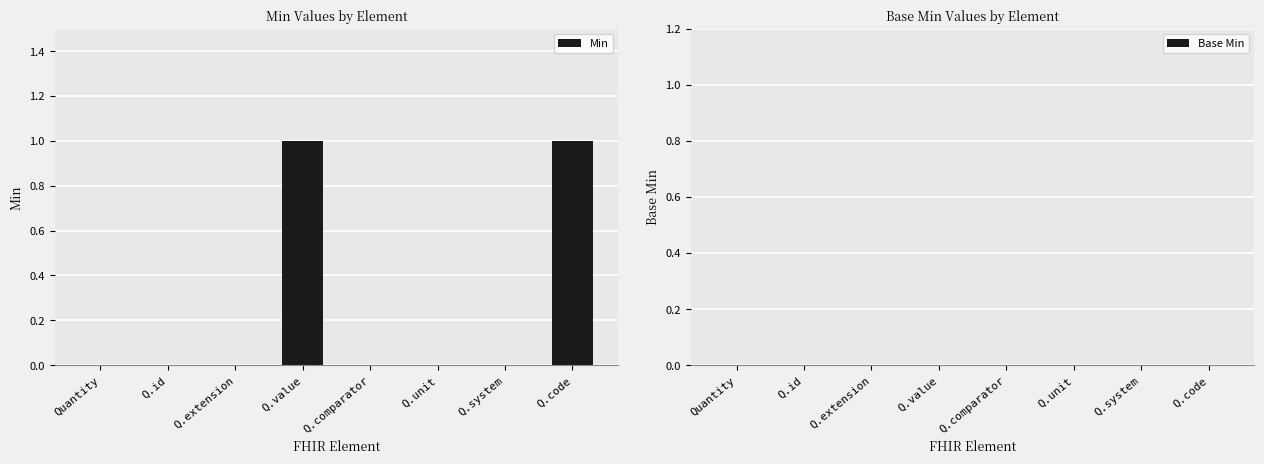

What is the change in value from Q.unit to Q.code?

+1